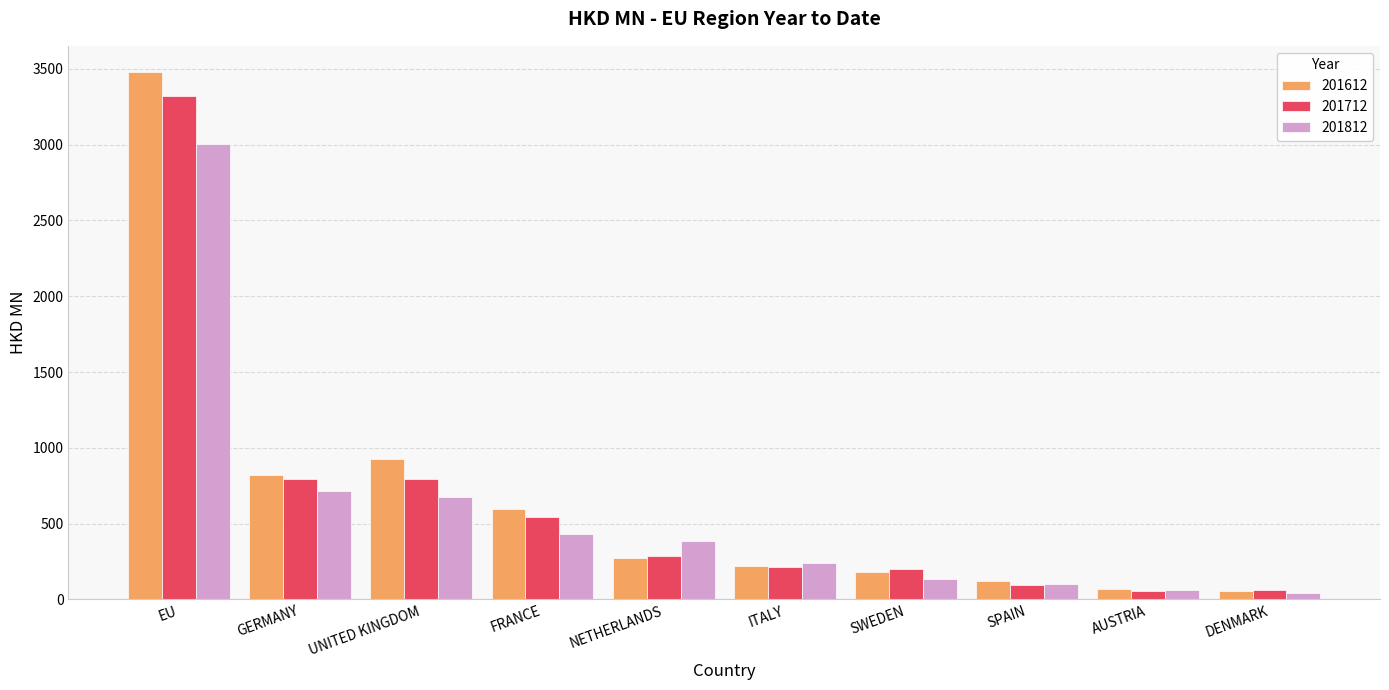

What is the total value across all series at GERMANY?

2326.2